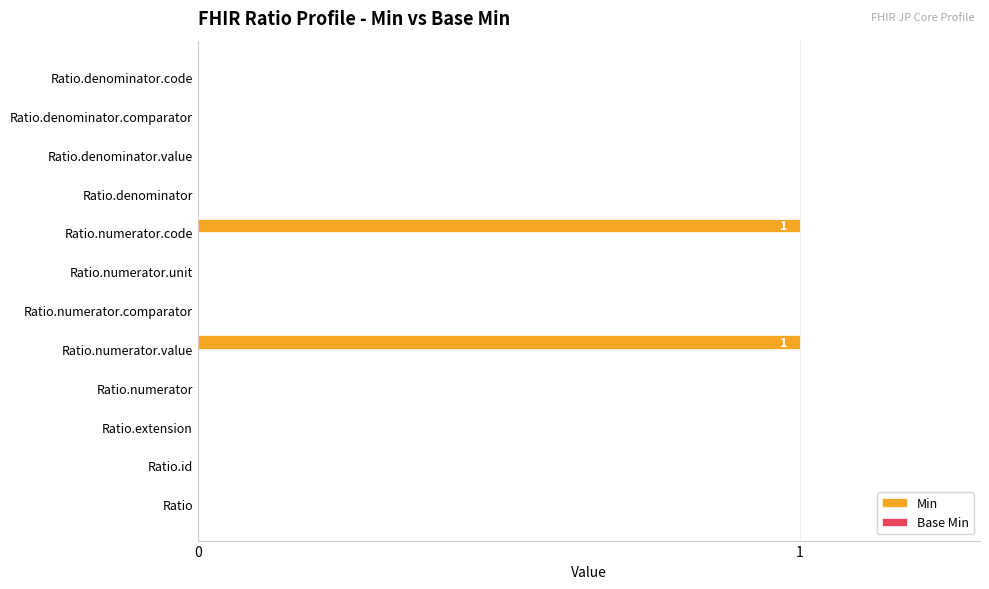

How many values are between 0 and 1?

12